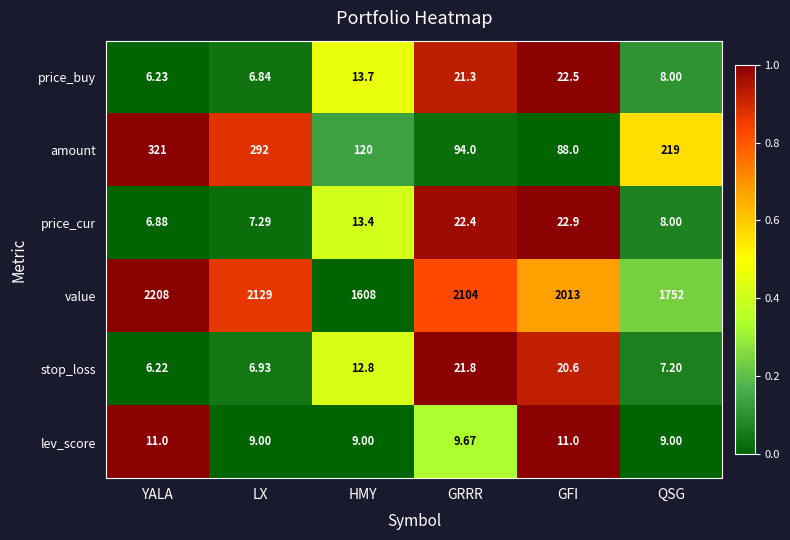

How many categories are shown in the chart?

6